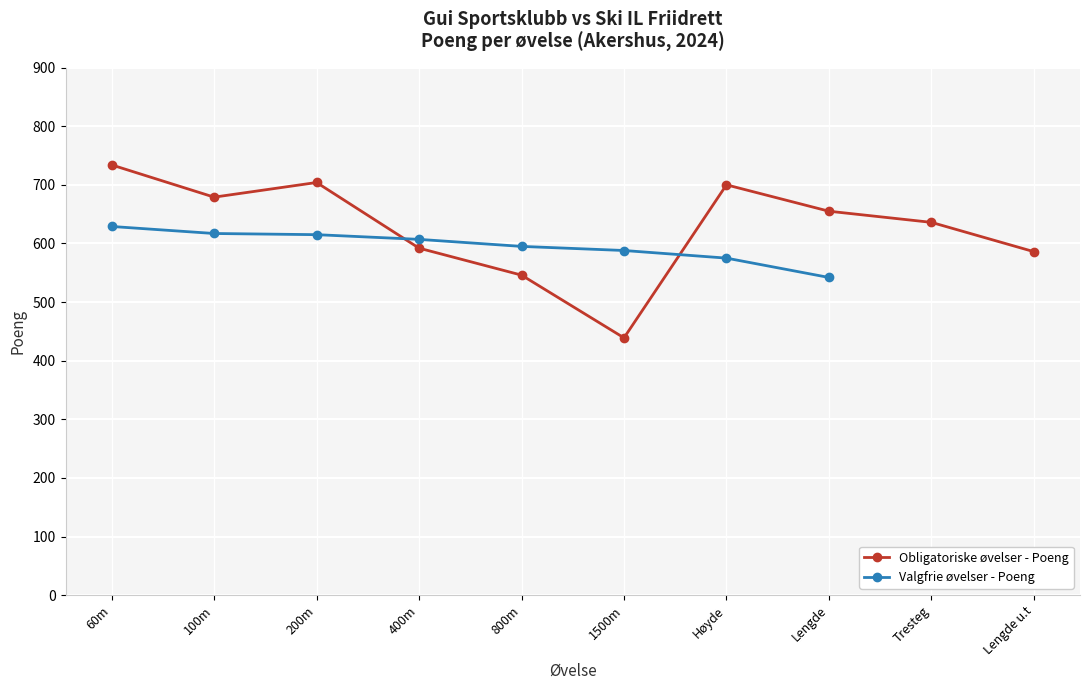

What is the change in value from 60m to 100m?

-55